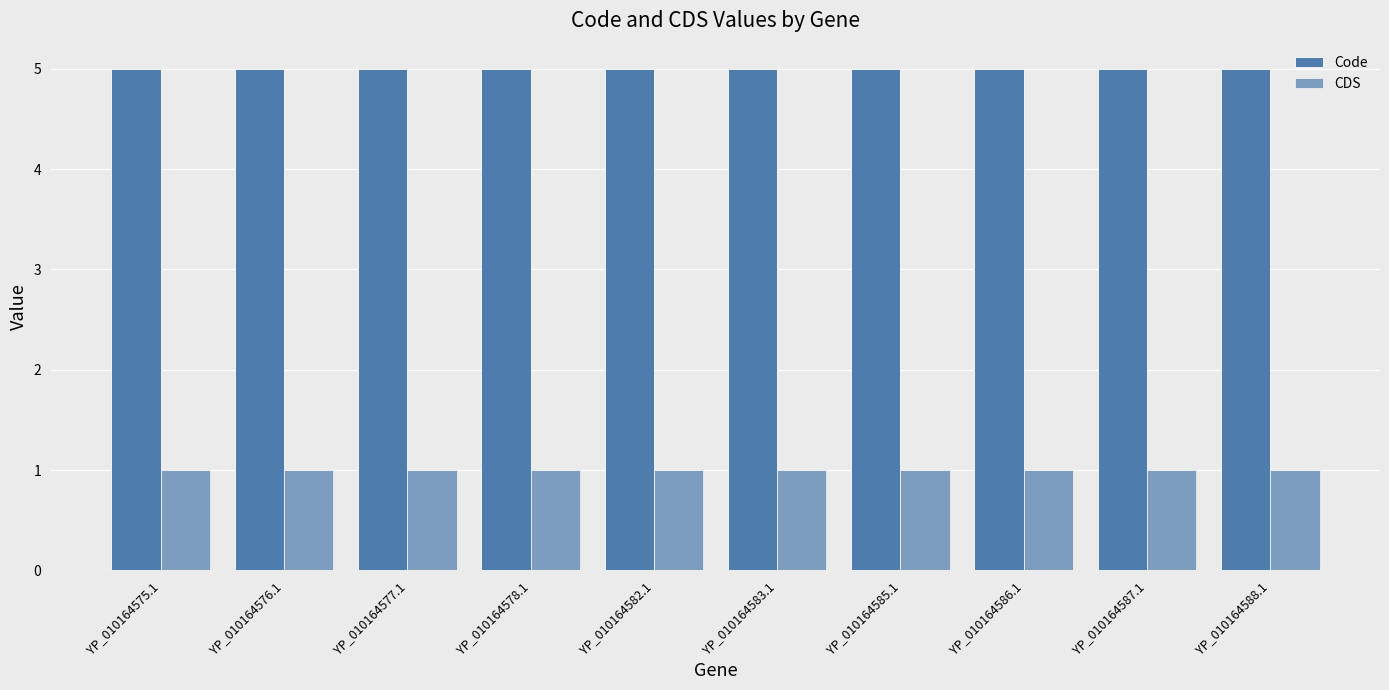

At which label does Code reach its peak?

YP_010164575.1